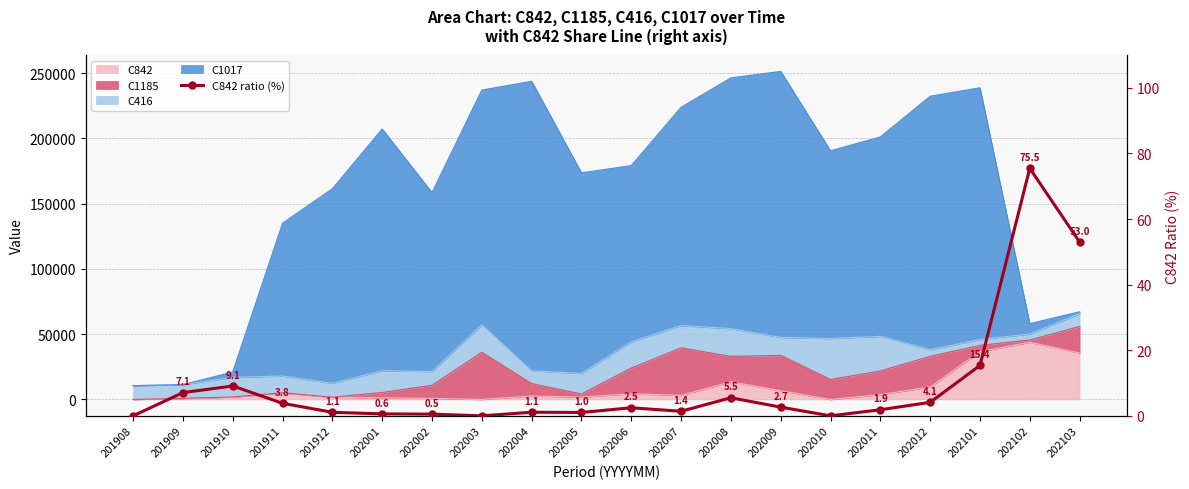

How many data points are less than 2?

10